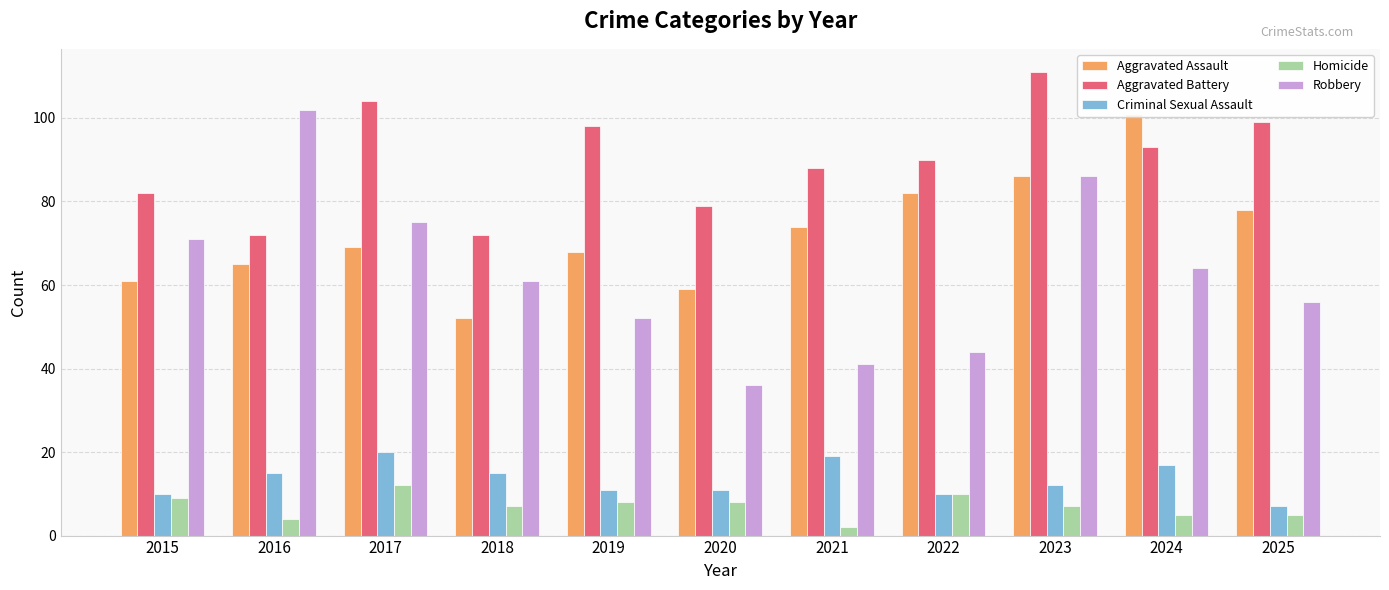

Which series changed the most between 2018 and 2024?

Aggravated Assault